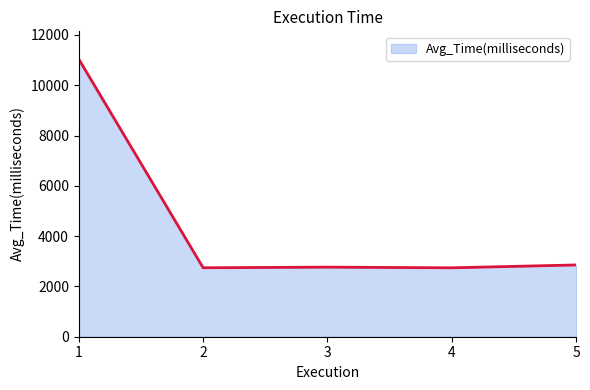

Where does the data first go above 2767?

1